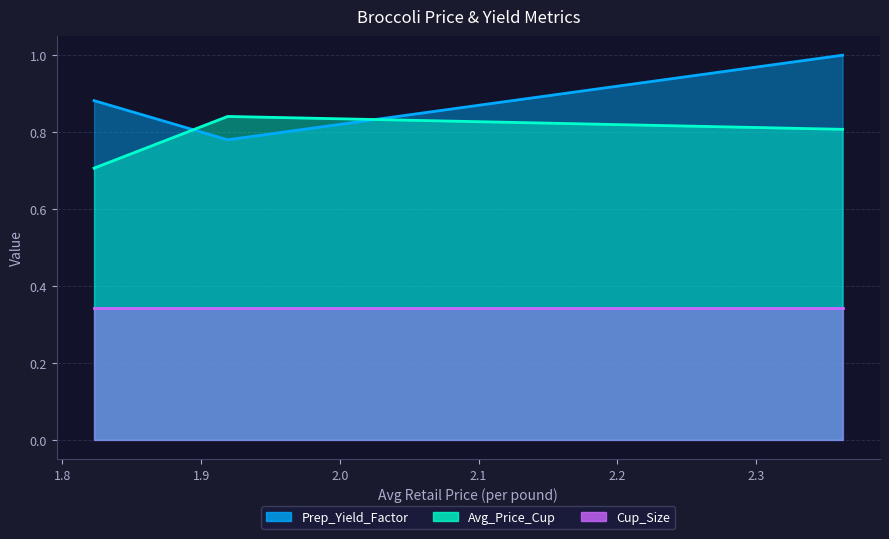

At which category is the sum across all series the highest?

2.3624557989